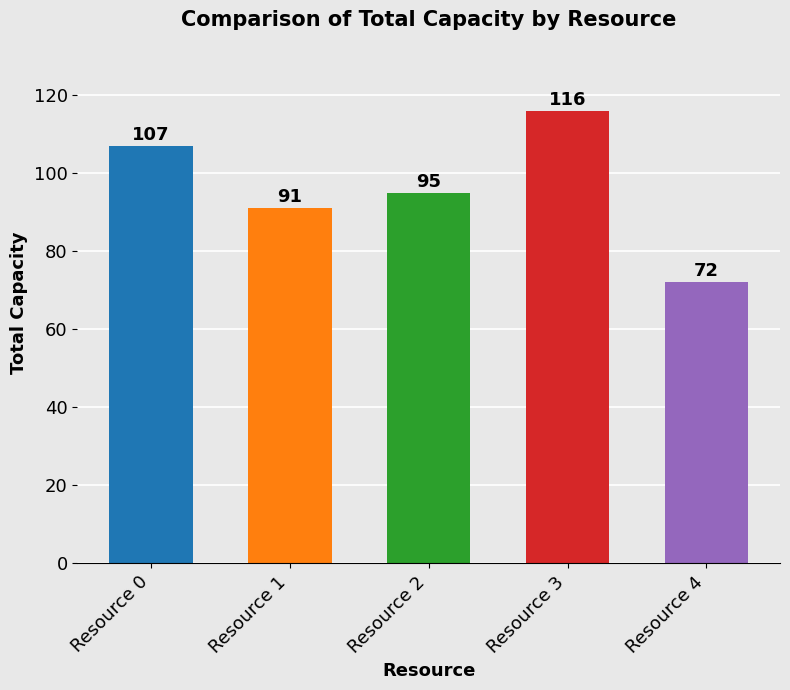

What is the difference between the values at Resource 2 and Resource 1?

4